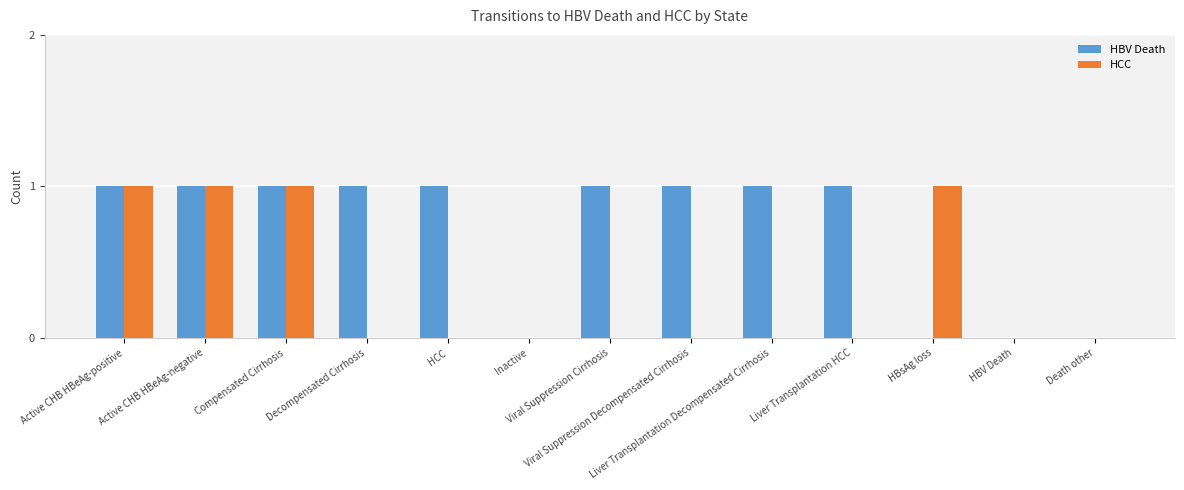

What is the maximum value shown in the chart?

1